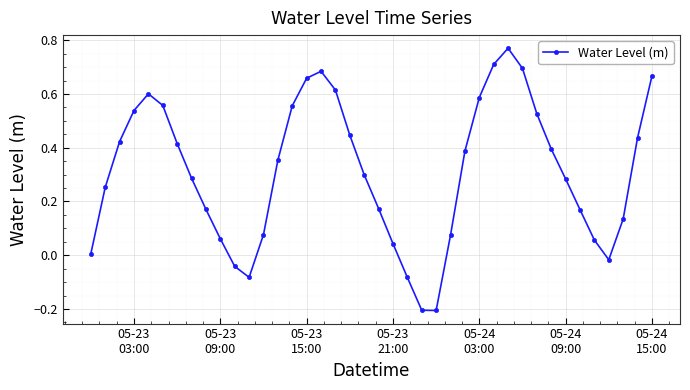

How many interior local valleys (lower than both neighbors) does the data have?

3